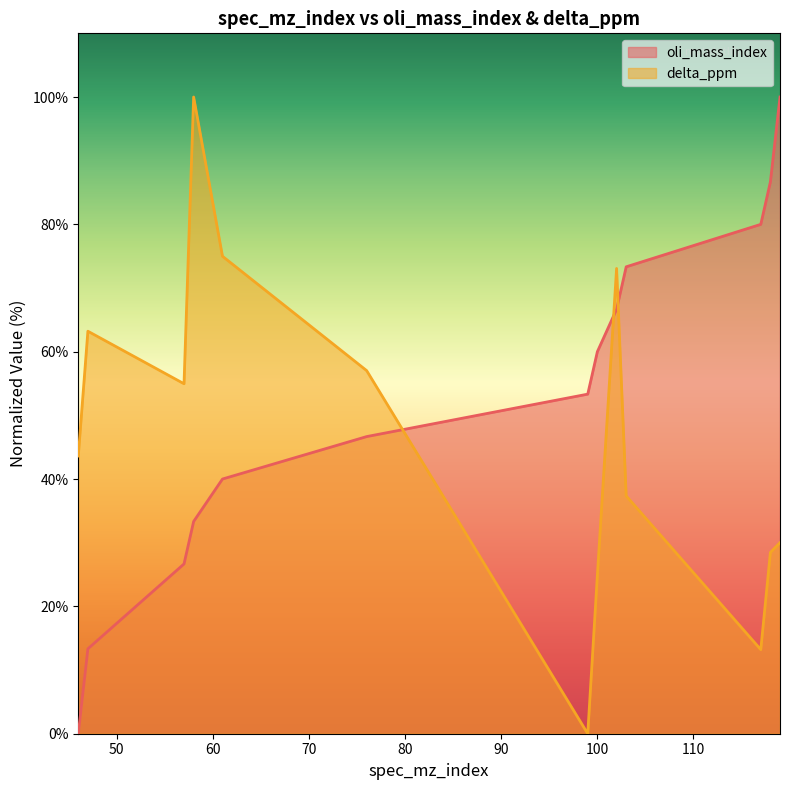

What is the average value of the delta_ppm series?

46.2